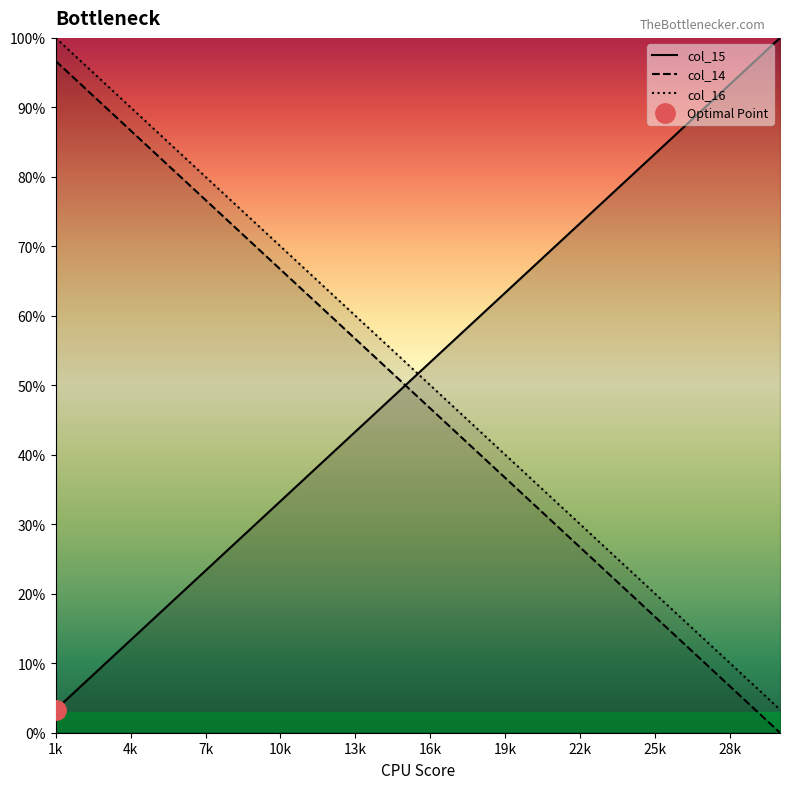

How many data points in col_16 are above 53?

15